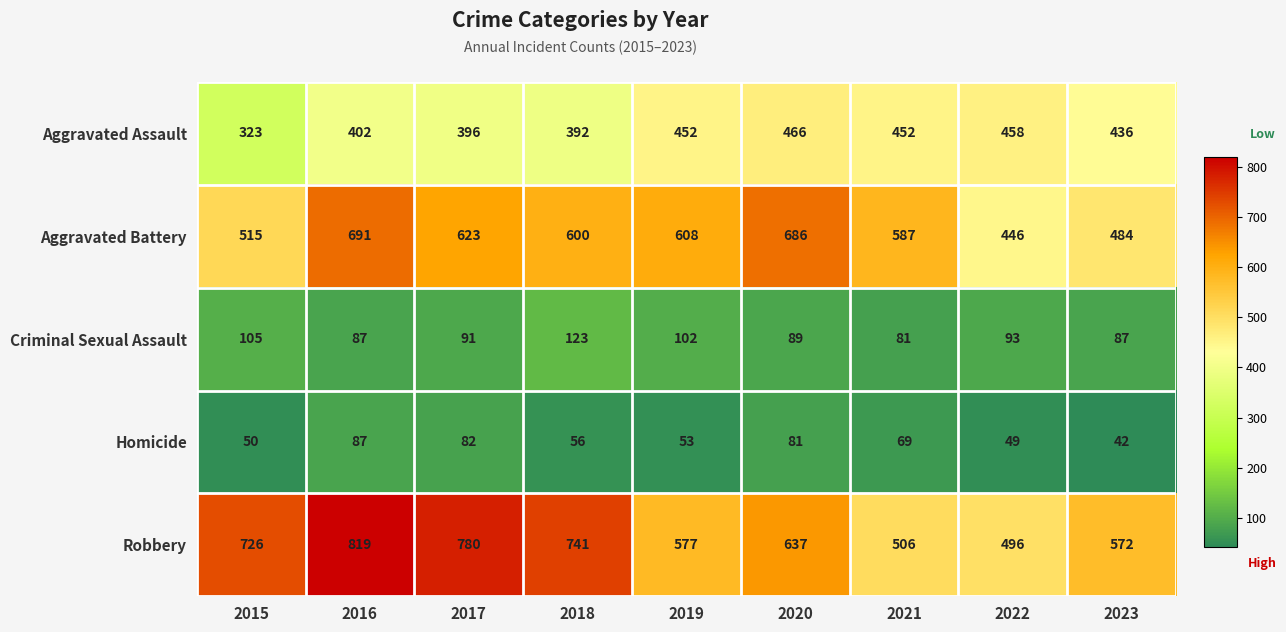

What is the smallest value displayed?

42